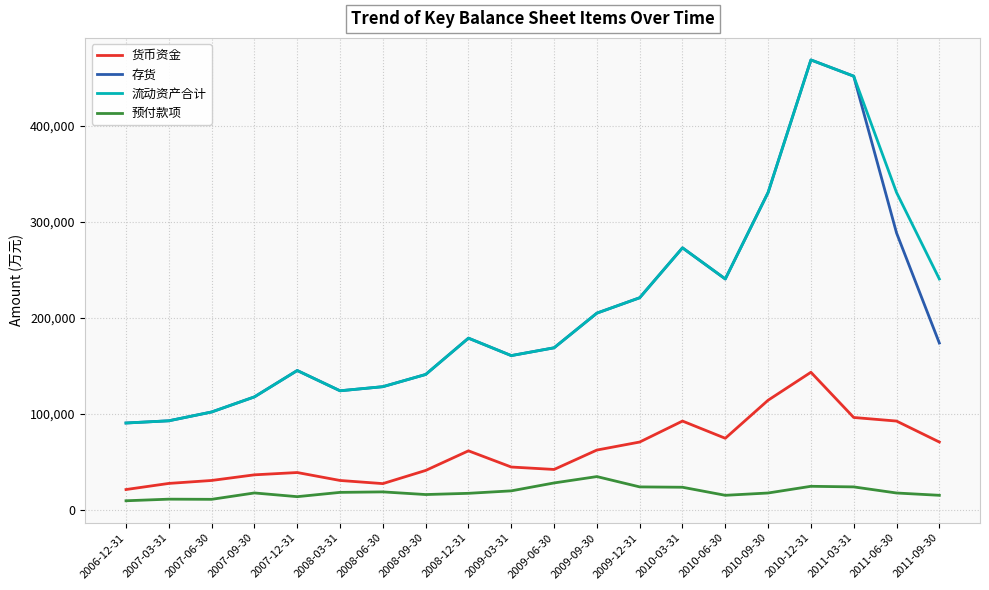

True or false: 货币资金 and 存货 cross at least once.

False